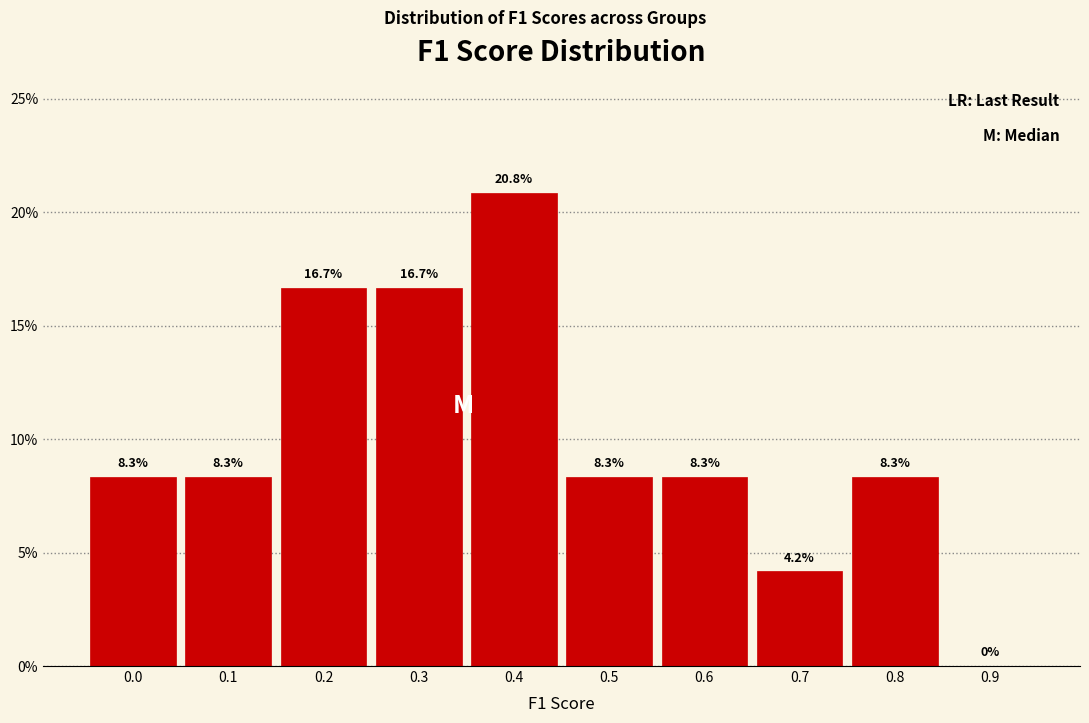

Reading right to left, what are all the values shown in this chart?

0.9=0.0	0.8=8.3	0.7=4.2	0.6=8.3	0.5=8.3	0.4=20.8	0.3=16.7	0.2=16.7	0.1=8.3	0.0=8.3